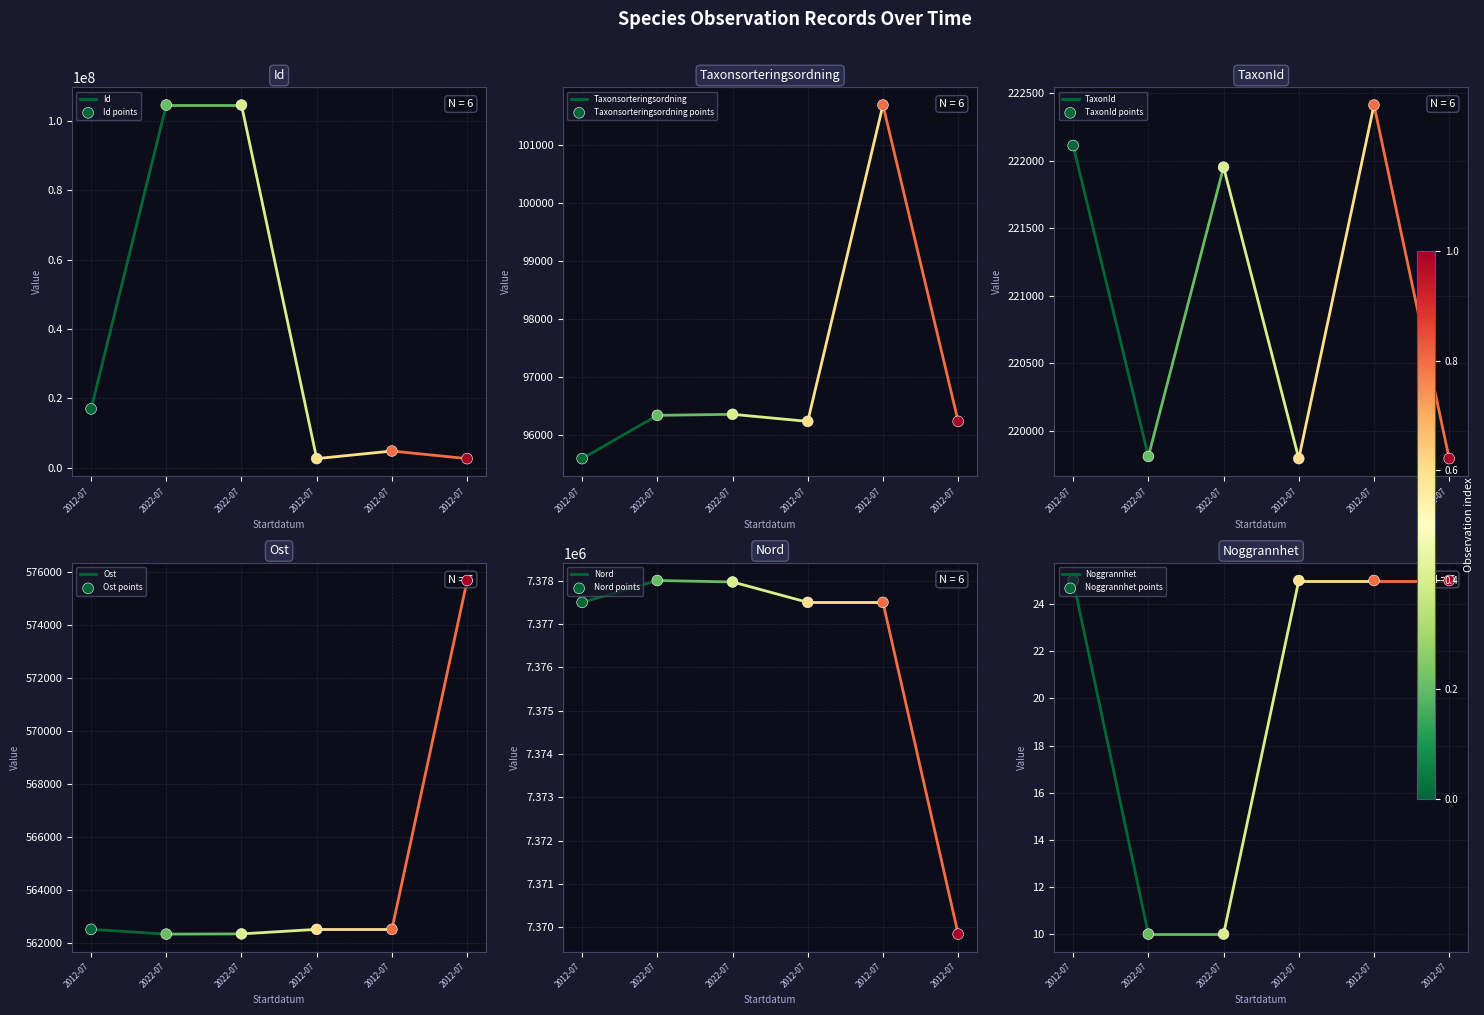

What is the total value across all series at 2012-07?

25234496.8